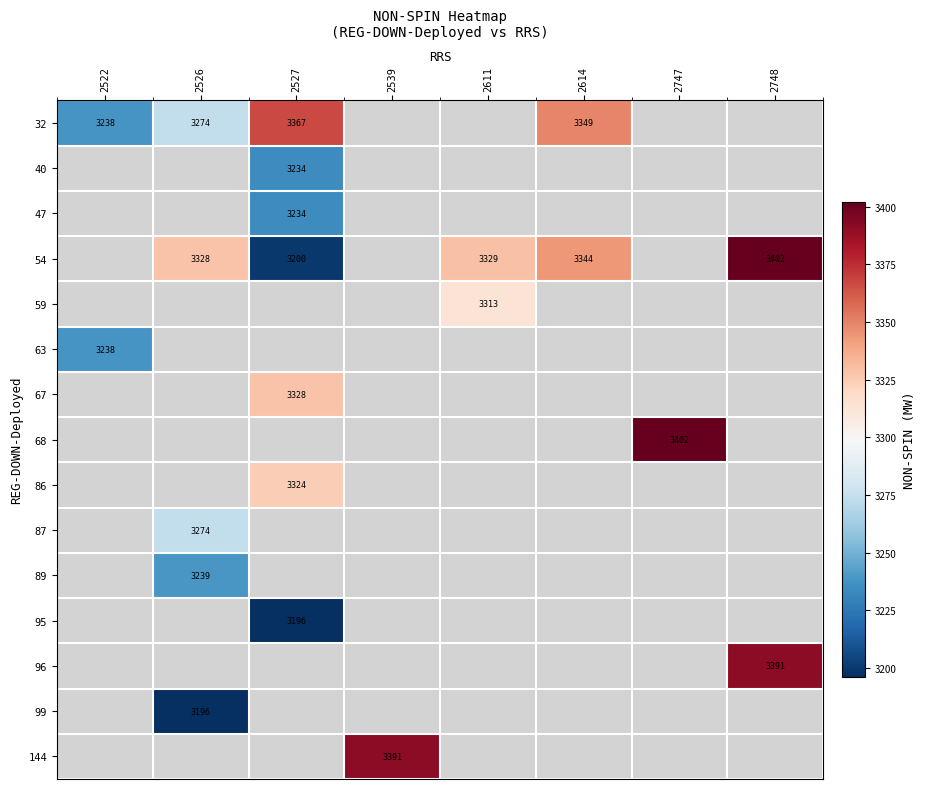

Is it true that 54 equals 3344 at 2614?

True